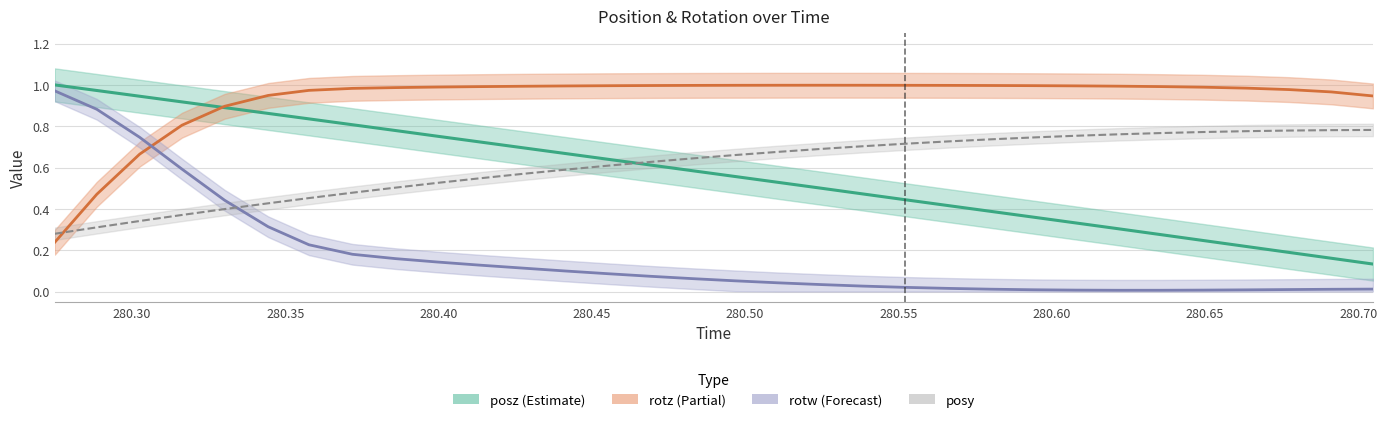

Is it true that posy equals 0.3 at 6?

False